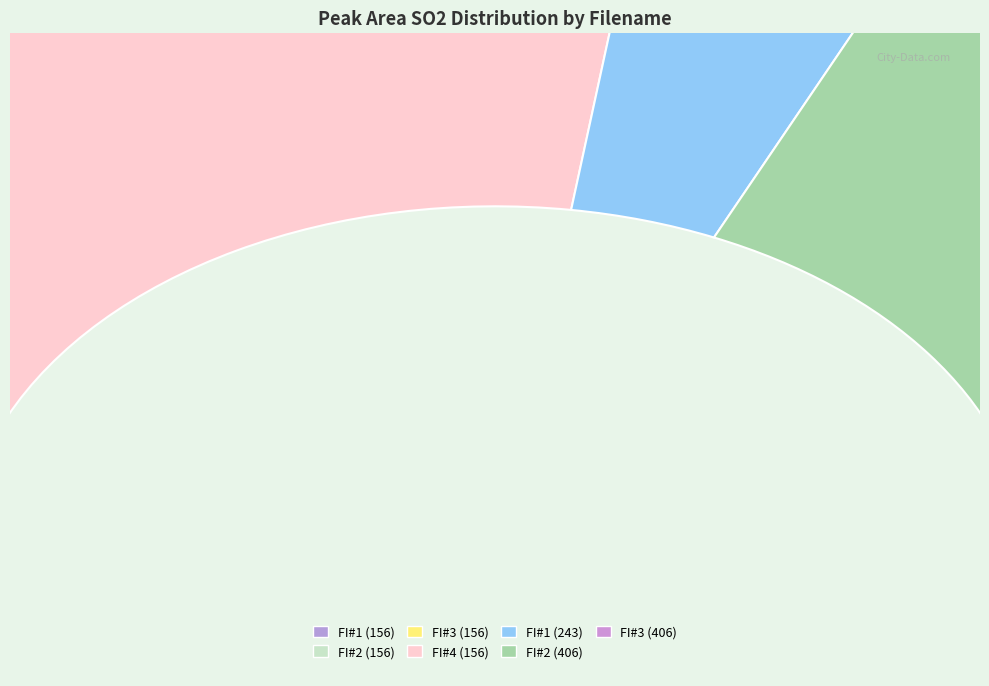

What percentage is the LL8_156_FI#1.txt slice, to the nearest percent?

1%